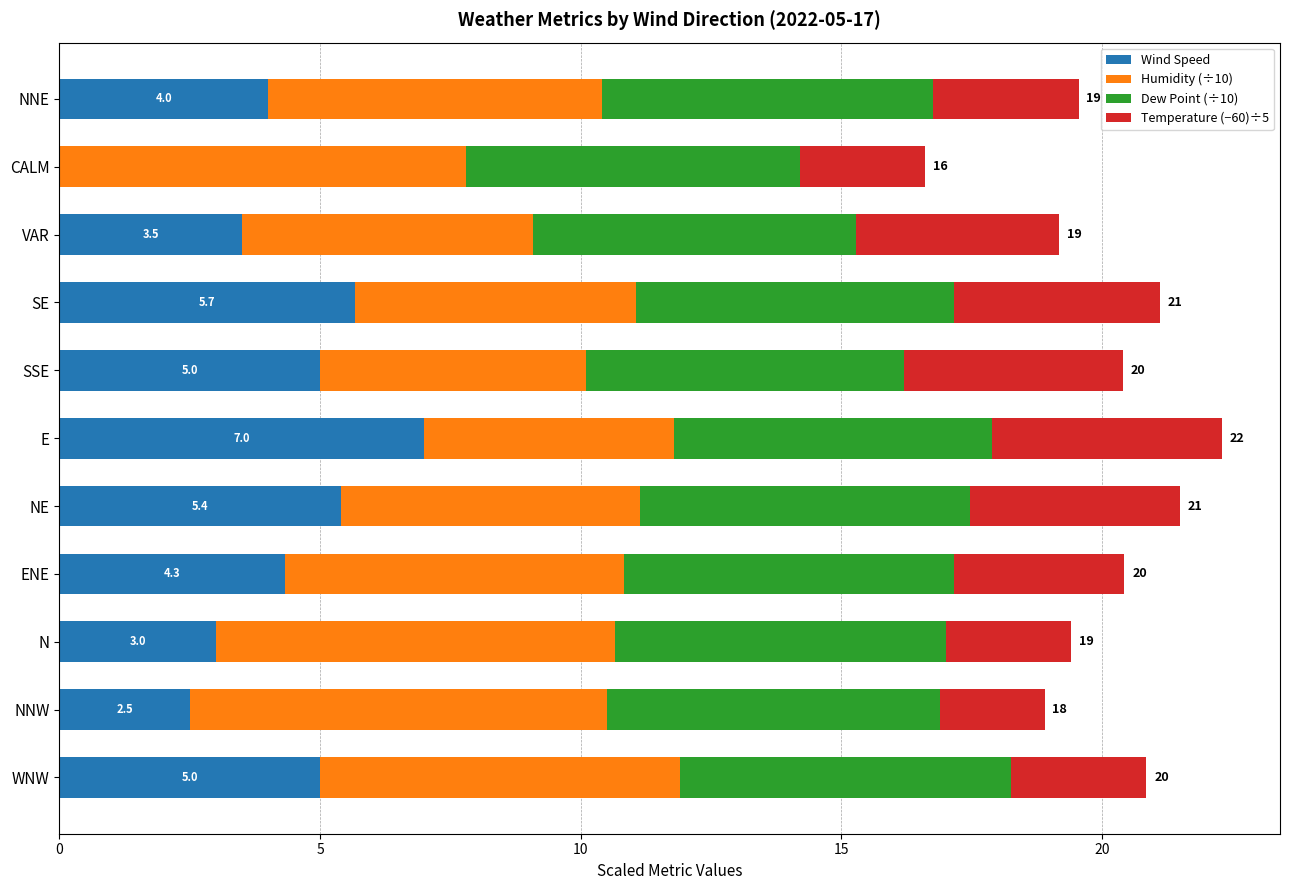

What is the total value across all series at NNW?

18.9